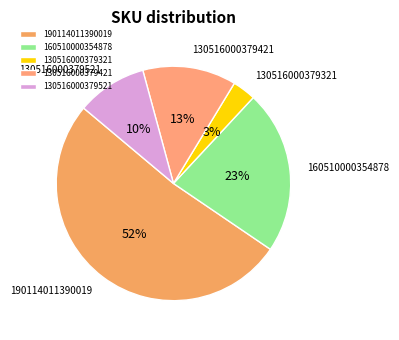

How many slices are in this pie chart?

5